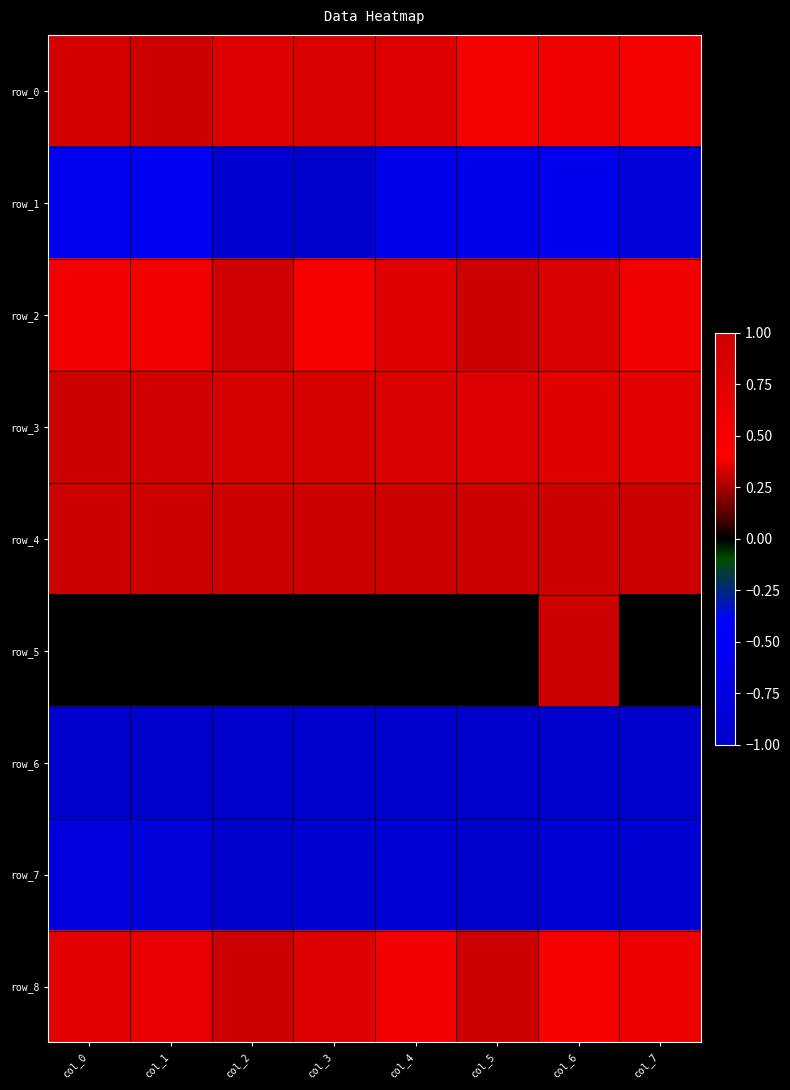

At which category is the sum across all series the highest?

col_6